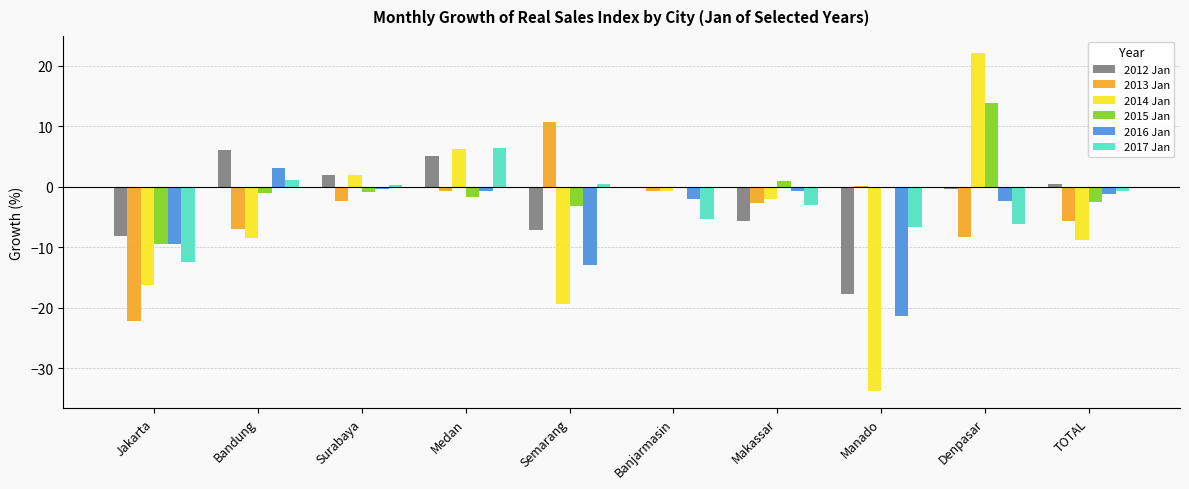

Is the value of 2012 Jan at Manado greater than the value of 2014 Jan at Denpasar?

No